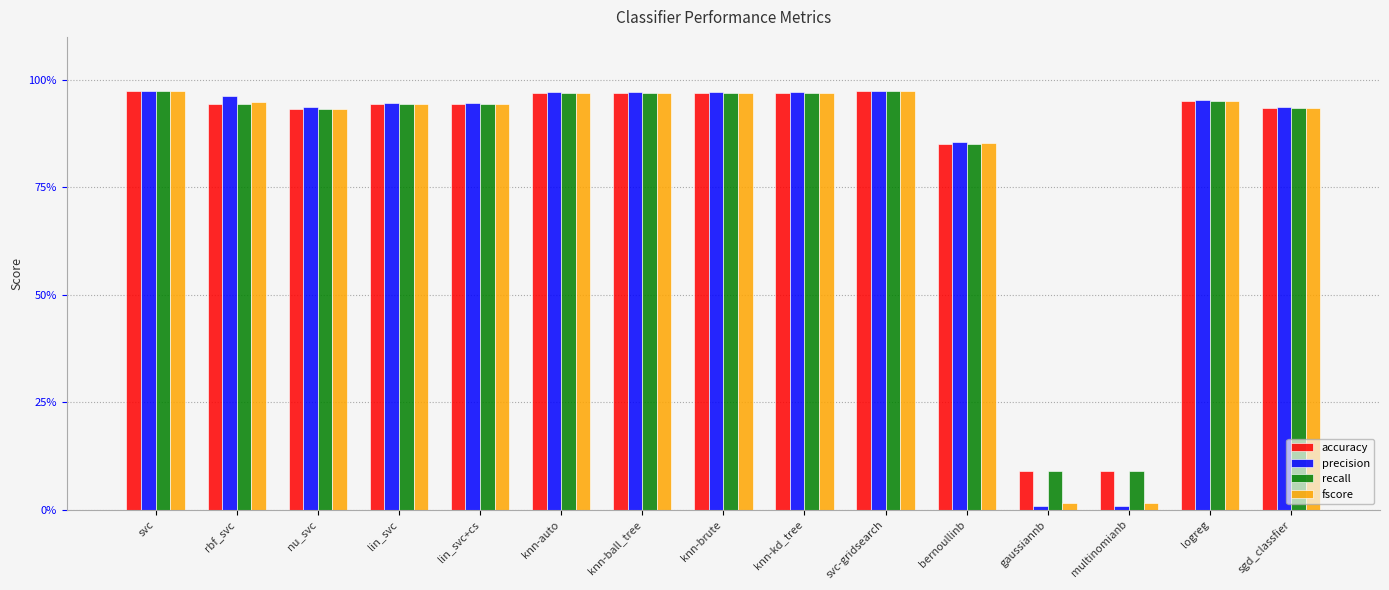

Does the chart contain any negative values?

No